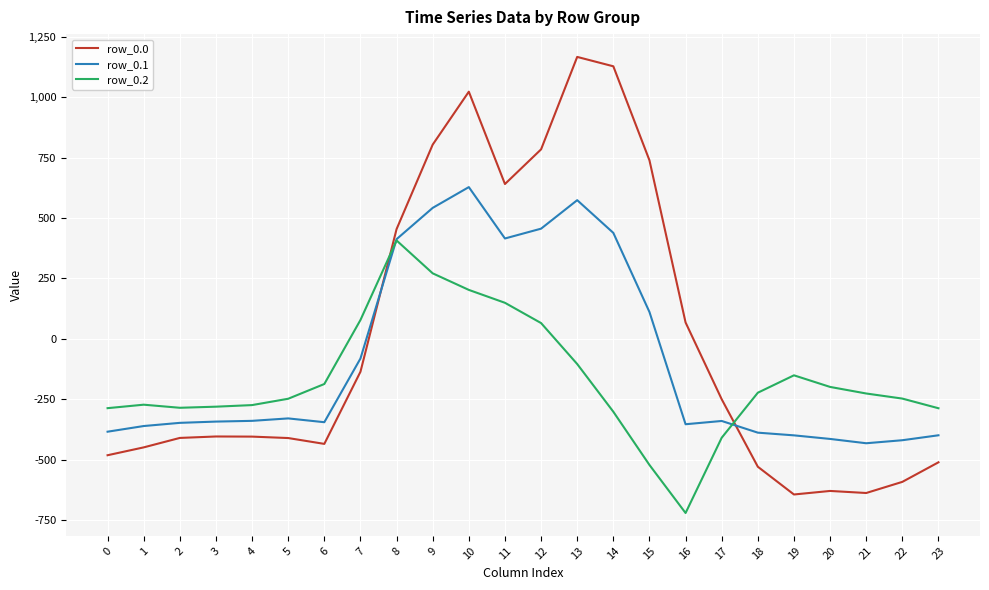

What is the maximum value for row_0.1?

628.1